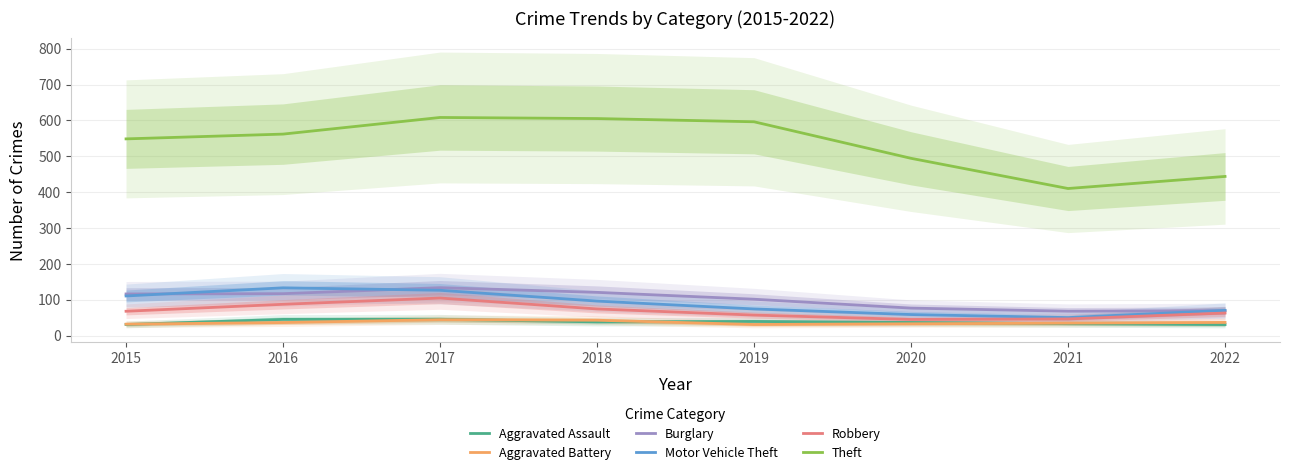

How many interior local valleys does the Burglary series have?

1